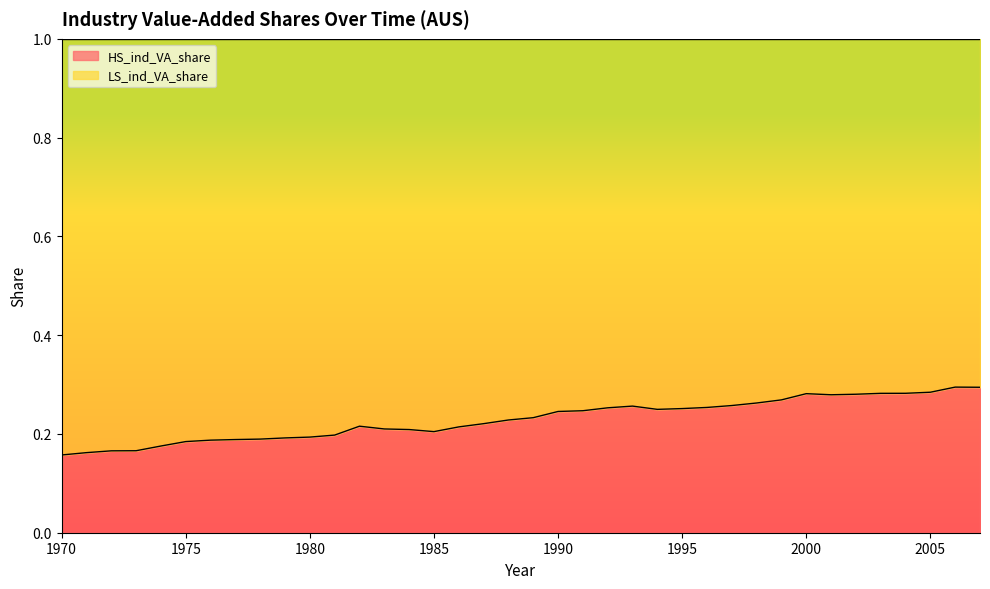

Count the values in the range 0 to 1.

38